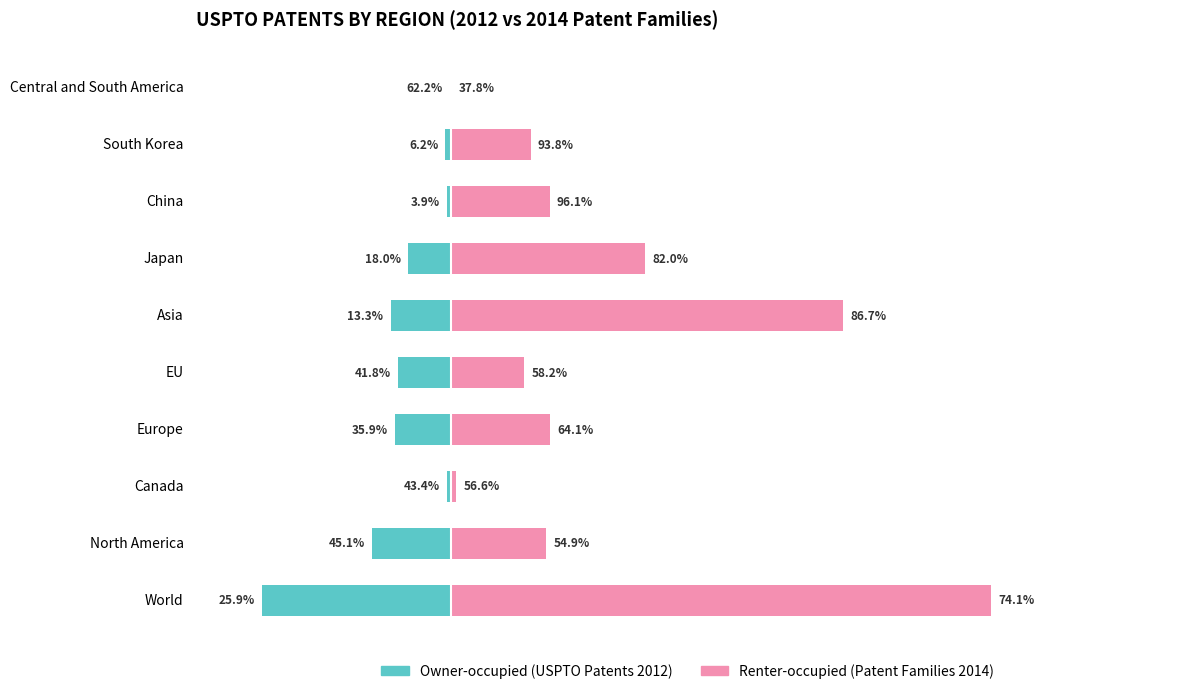

Is the value of Renter-occupied (Patent Families 2014) at Central and South America greater than the value of Owner-occupied (USPTO Patents 2012) at World?

Yes